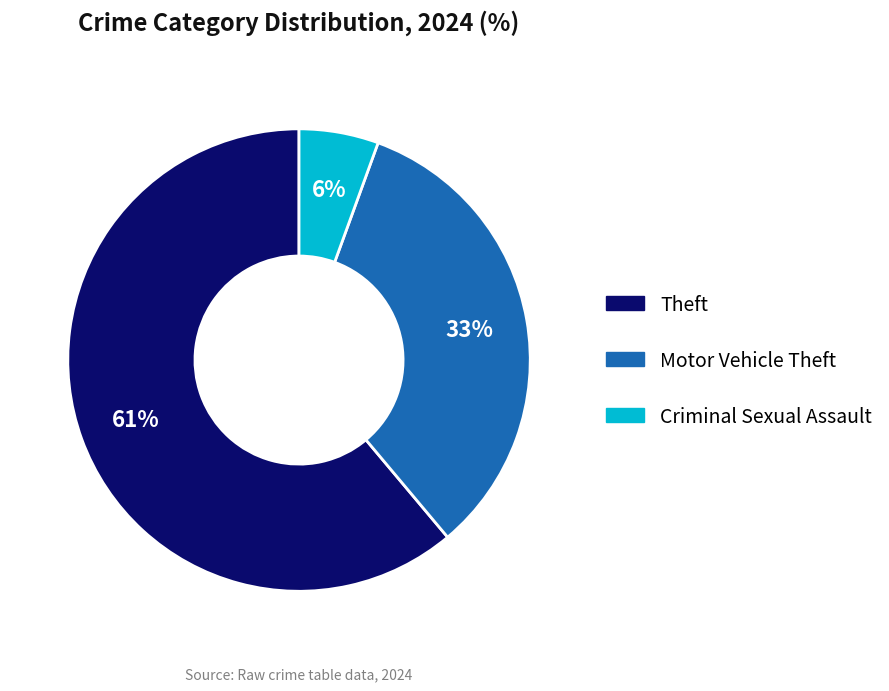

Is there any slice that represents more than half of the pie?

Yes